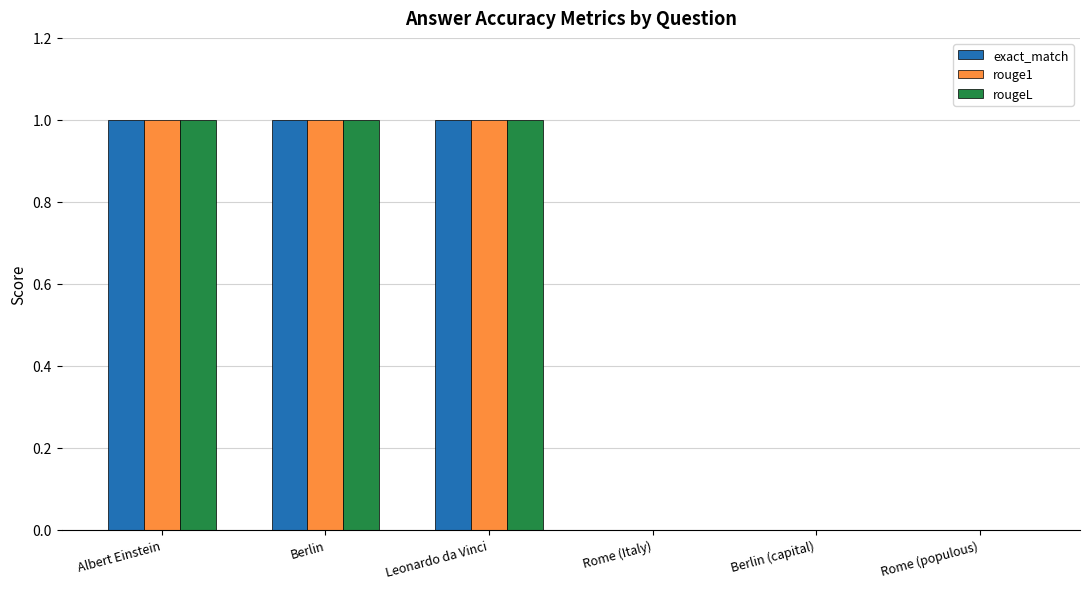

Is the value of exact_match at Rome (Italy) greater than the value of rougeL at Albert Einstein?

No